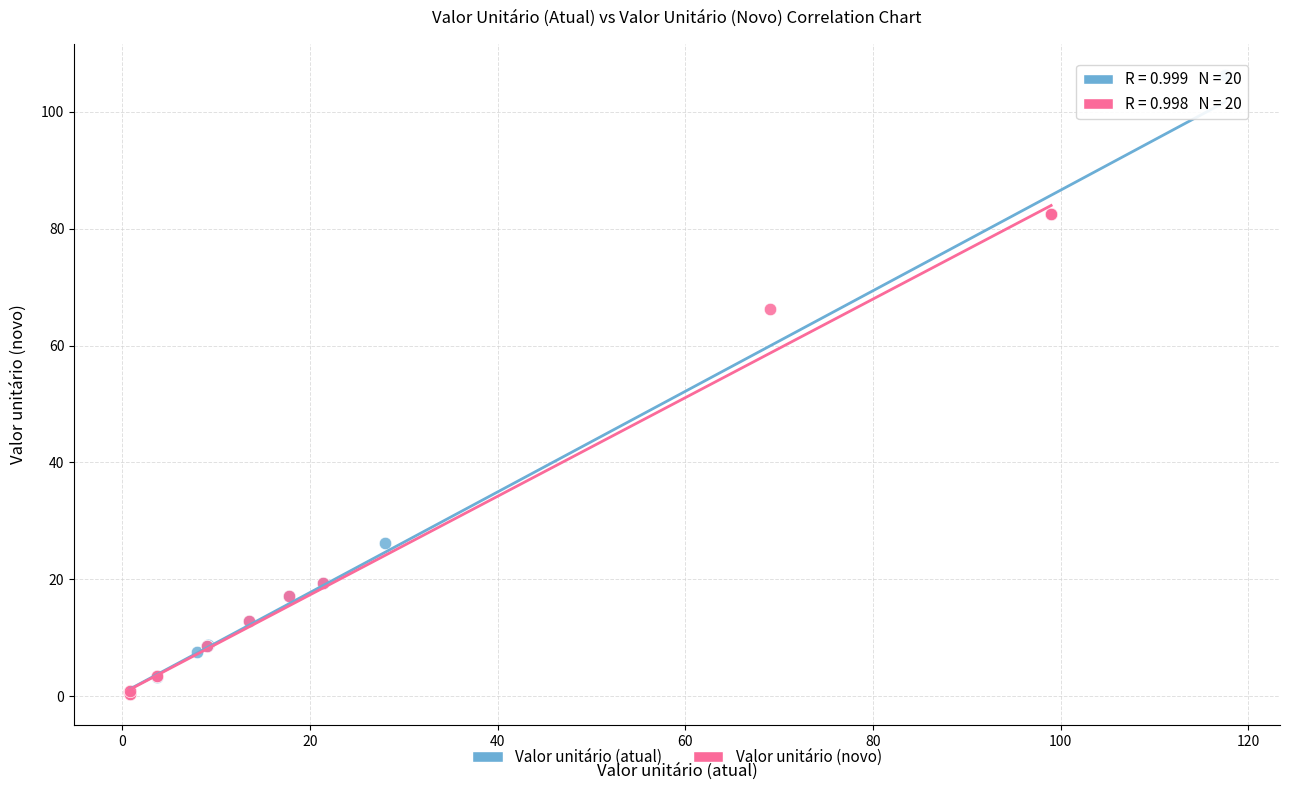

Which series has the widest spread of Y values?

Valor unitário (atual)